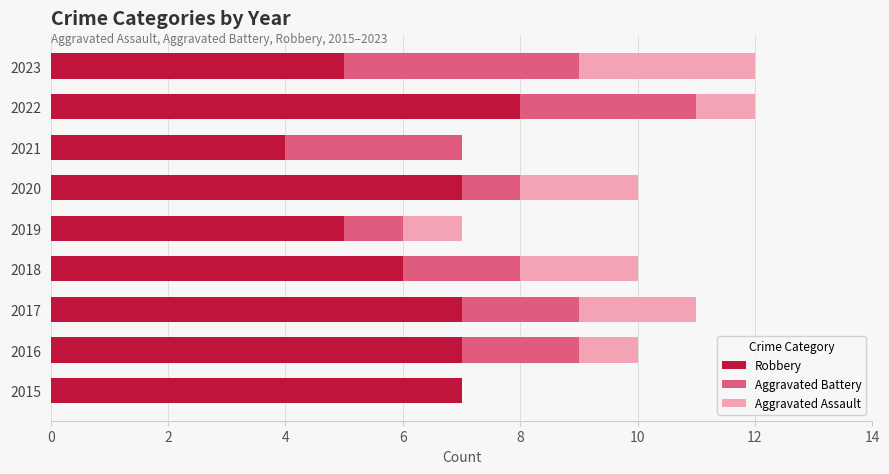

What is the total value across all series at 2018?

10